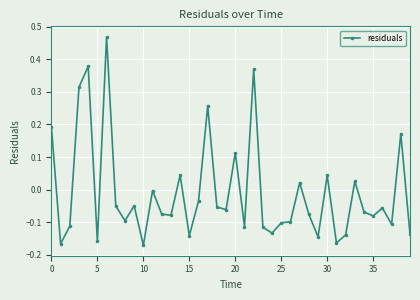

True or false: the data has more than 1 interior local peaks.

True